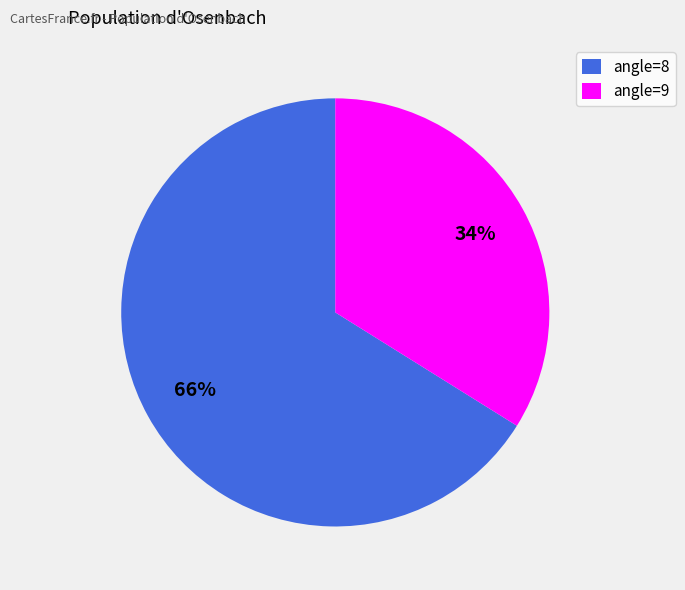

Rank the categories by value from lowest to highest.

angle=9, angle=8